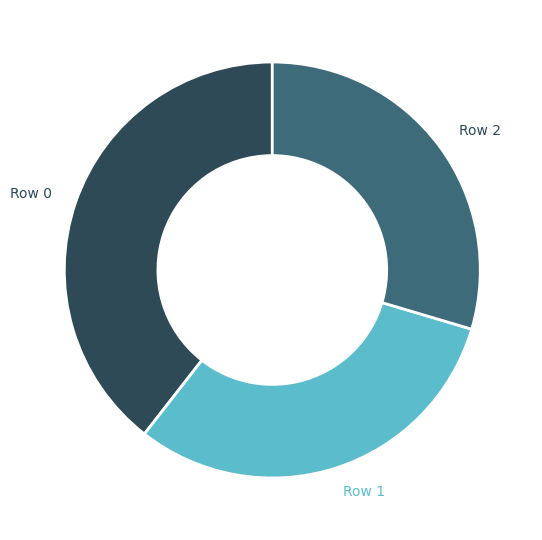

Between Row 2 and Row 1, which is larger?

Row 1